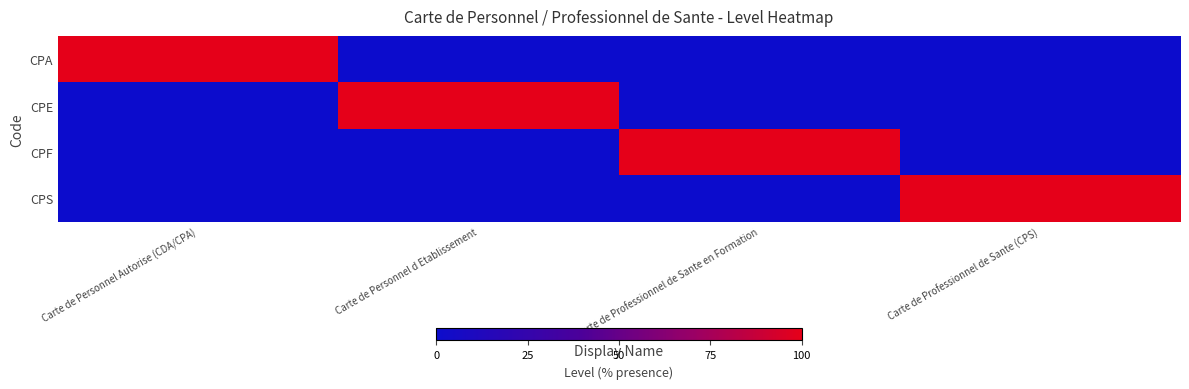

What is the spread (max minus min) of values at Carte de Professionnel de Sante (CPS)?

1